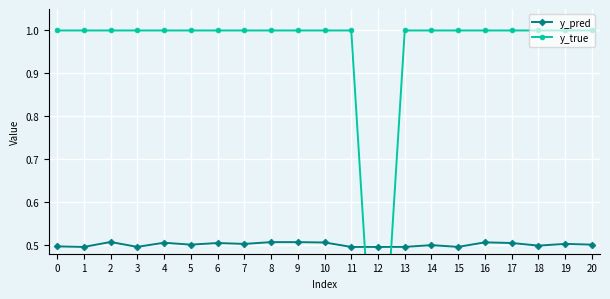

Reading left to right, what are all the values shown in this chart?

y_pred: 0=0.5	1=0.5	2=0.5	3=0.5	4=0.5	5=0.5	6=0.5	7=0.5	8=0.5	9=0.5	10=0.5	11=0.5	12=0.5	13=0.5	14=0.5	15=0.5	16=0.5	17=0.5	18=0.5	19=0.5	20=0.5
y_true: 0=1.0	1=1.0	2=1.0	3=1.0	4=1.0	5=1.0	6=1.0	7=1.0	8=1.0	9=1.0	10=1.0	11=1.0	12=0.0	13=1.0	14=1.0	15=1.0	16=1.0	17=1.0	18=1.0	19=1.0	20=1.0